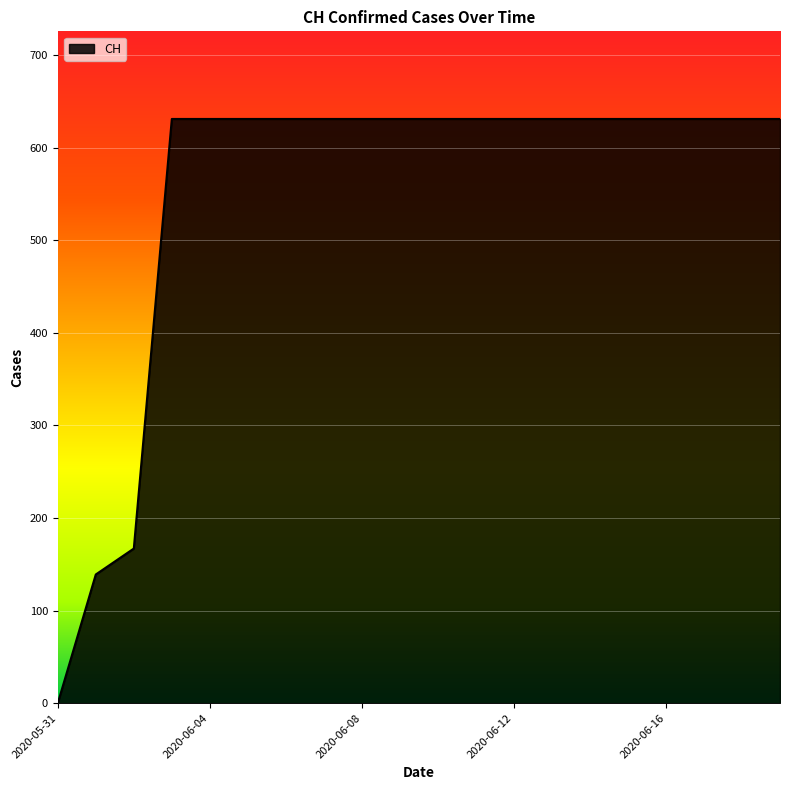

What is the greatest value displayed?

631